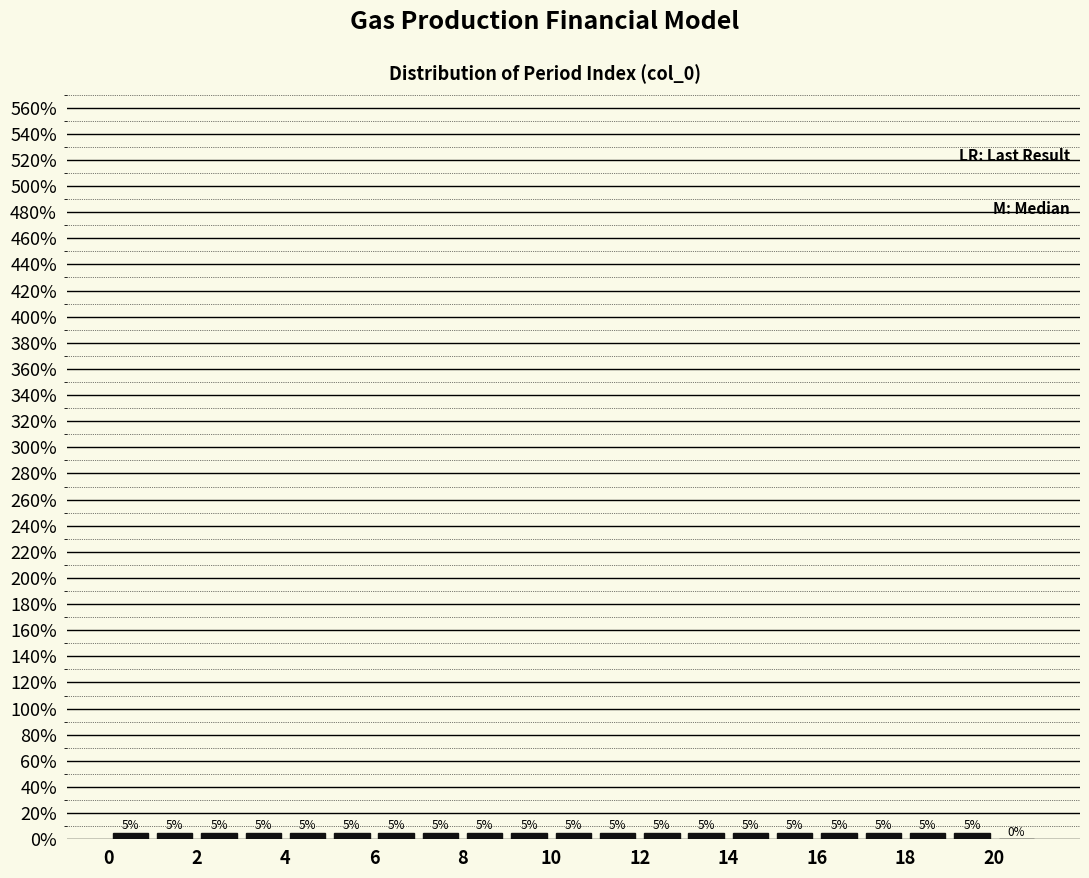

How tall is the bar that spans 1 to 2 on the x-axis?

5